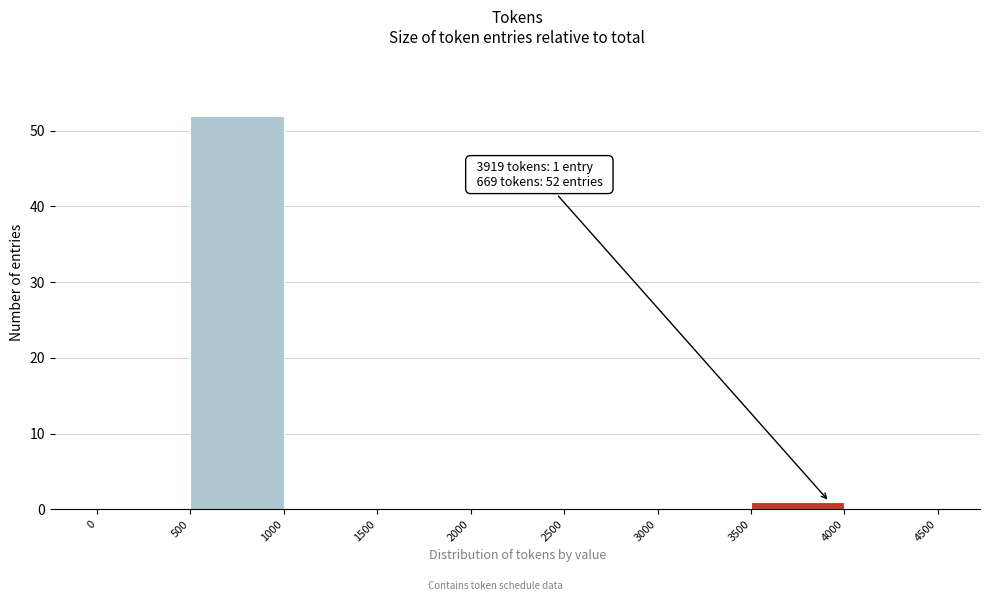

Over which range of the x-axis is the bar tallest?

500 to 1000